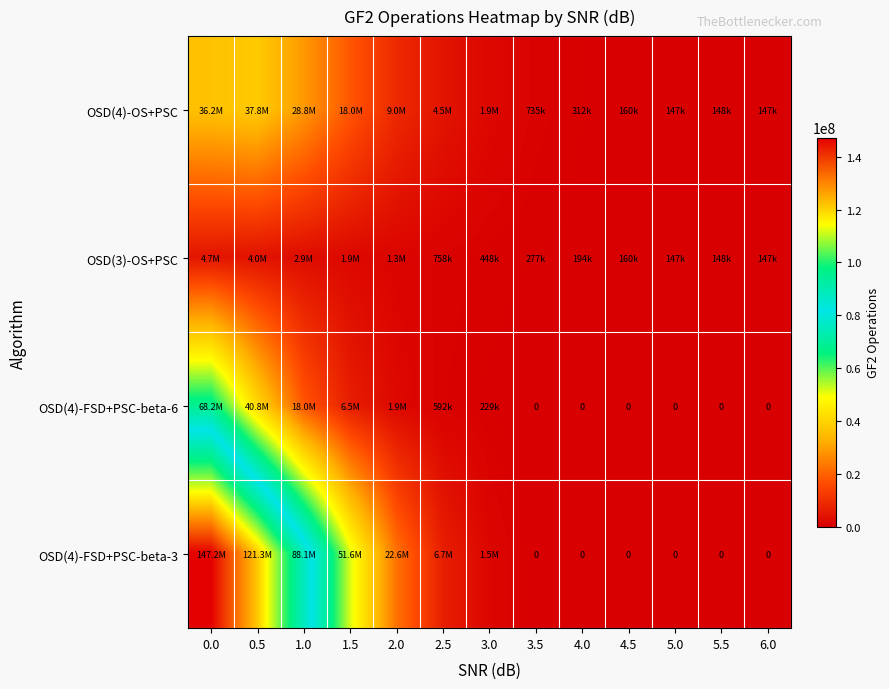

Which has a higher value, 0.5 or 2.0?

0.5